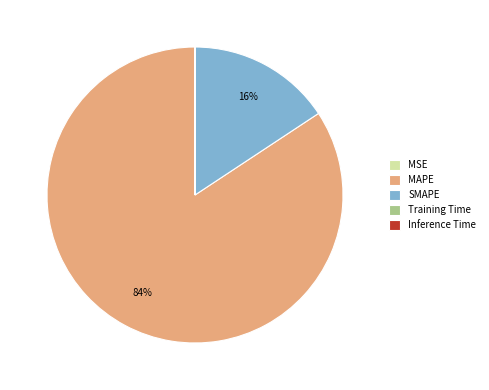

What is the majority slice?

MAPE